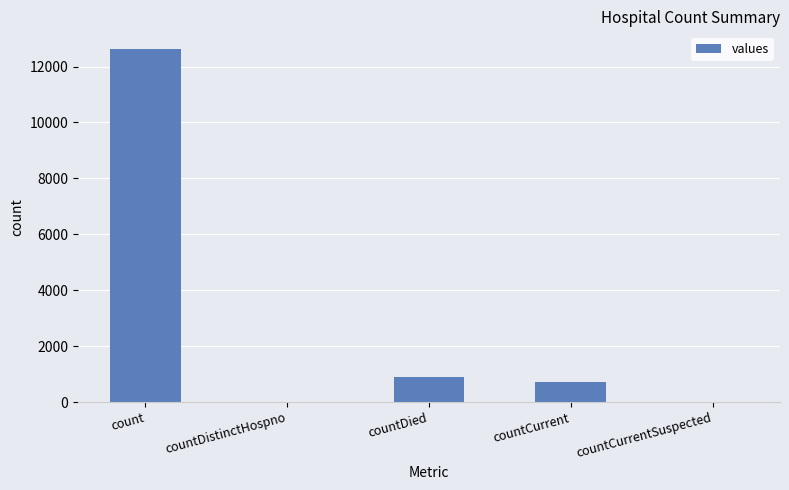

Where does the data first go above 712?

count